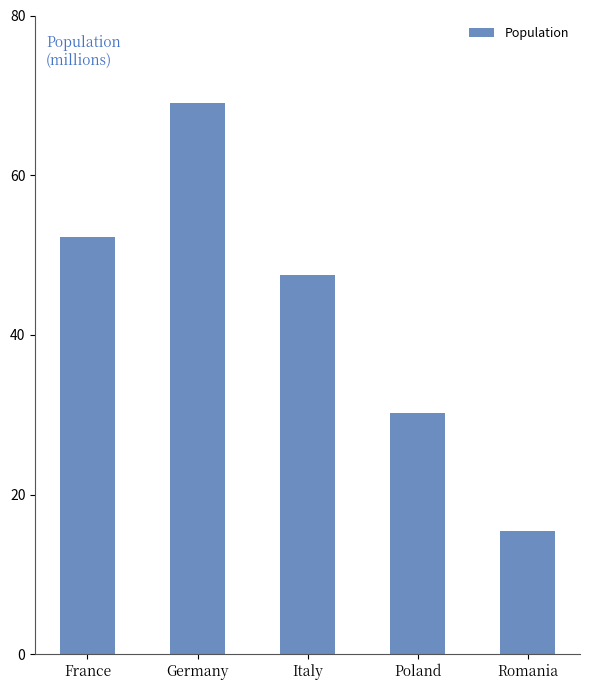

What is the label of the 1st bar from the left?

France